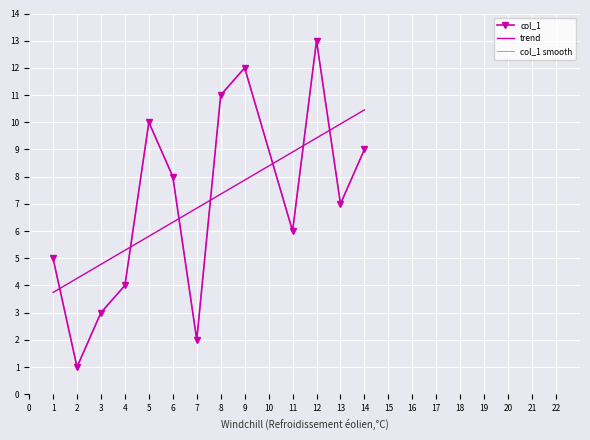

True or false: col_1 smooth has more than 0 interior local peaks.

True